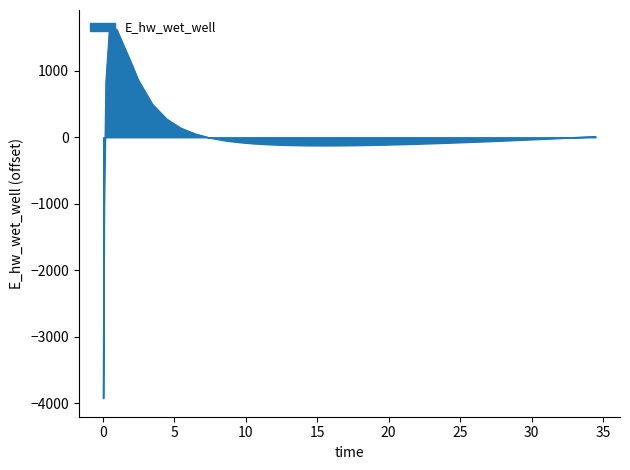

What is the difference between the maximum and minimum values?

5560.4